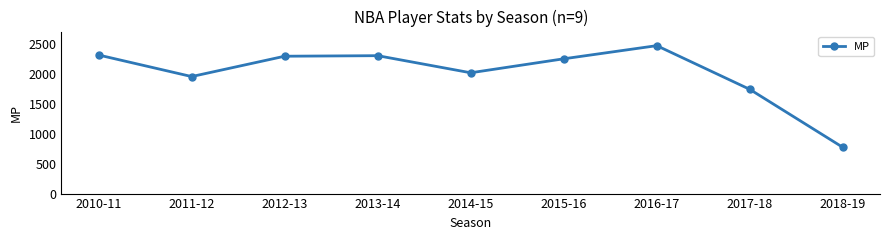

What position from the right is 2010-11?

9